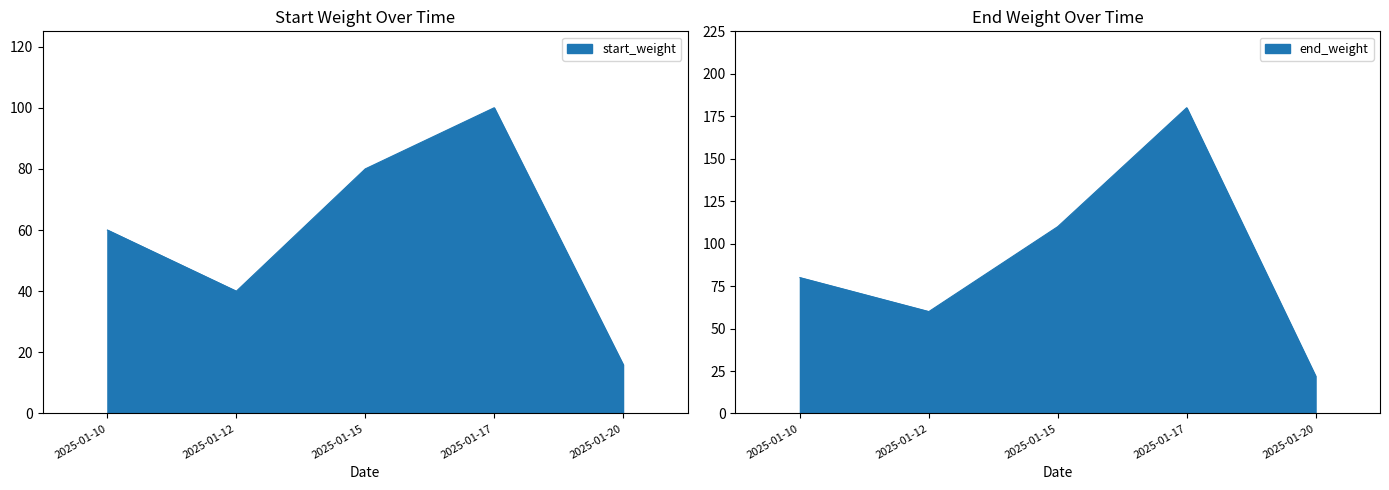

Reading left to right, what are all the values shown in this chart?

start_weight: 2025-01-10=60	2025-01-12=40	2025-01-15=80	2025-01-17=100	2025-01-20=16
end_weight: 2025-01-10=80	2025-01-12=60	2025-01-15=110	2025-01-17=180	2025-01-20=22